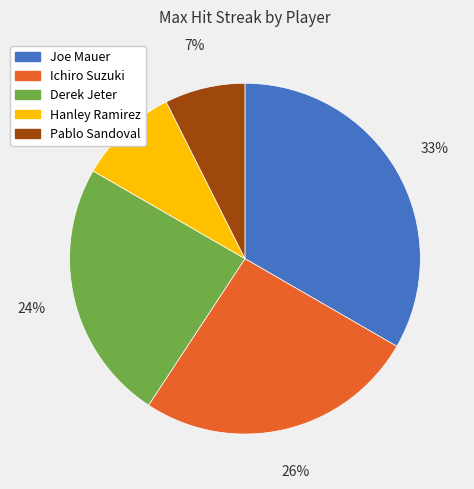

What is the ratio of the value at Ichiro Suzuki to the value at Derek Jeter?

1.1